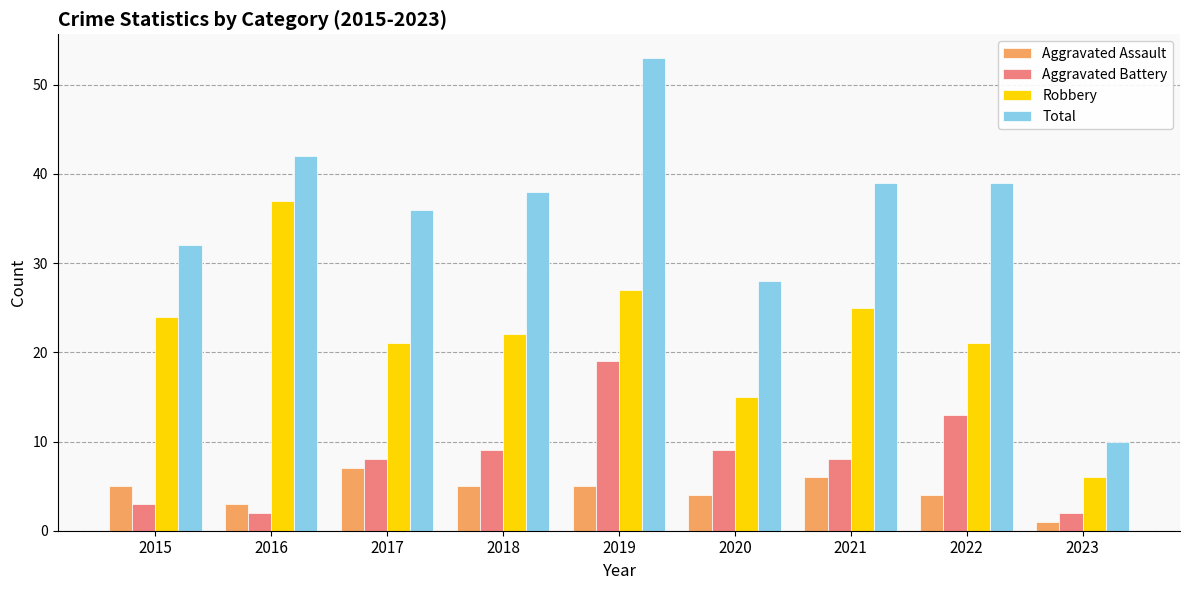

The value of Robbery at 2022 is 21. True or false?

True